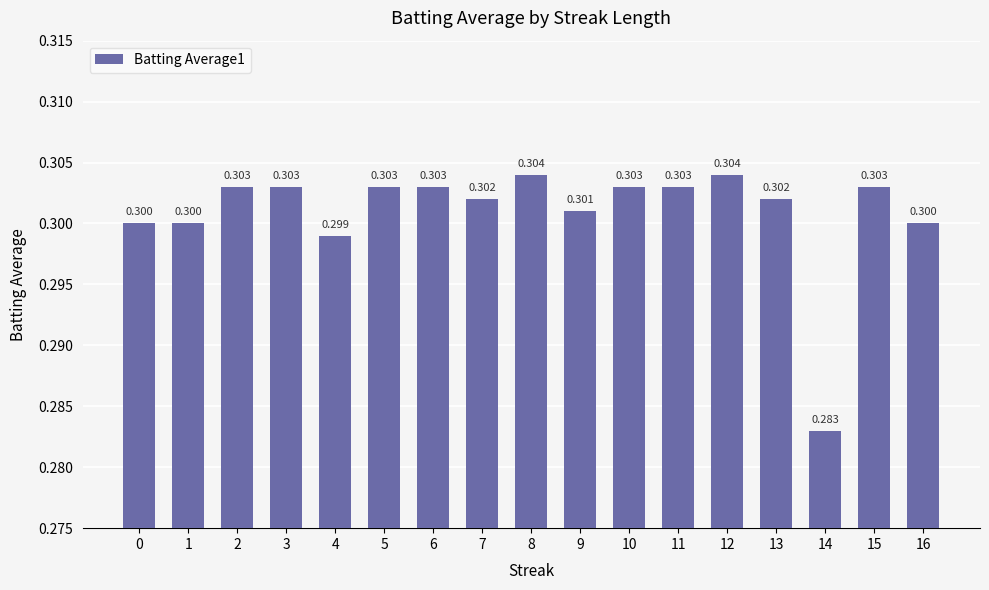

Reading left to right, extract all data points from this chart.

0.3	0.3	0.3	0.3	0.3	0.3	0.3	0.3	0.3	0.3	0.3	0.3	0.3	0.3	0.3	0.3	0.3